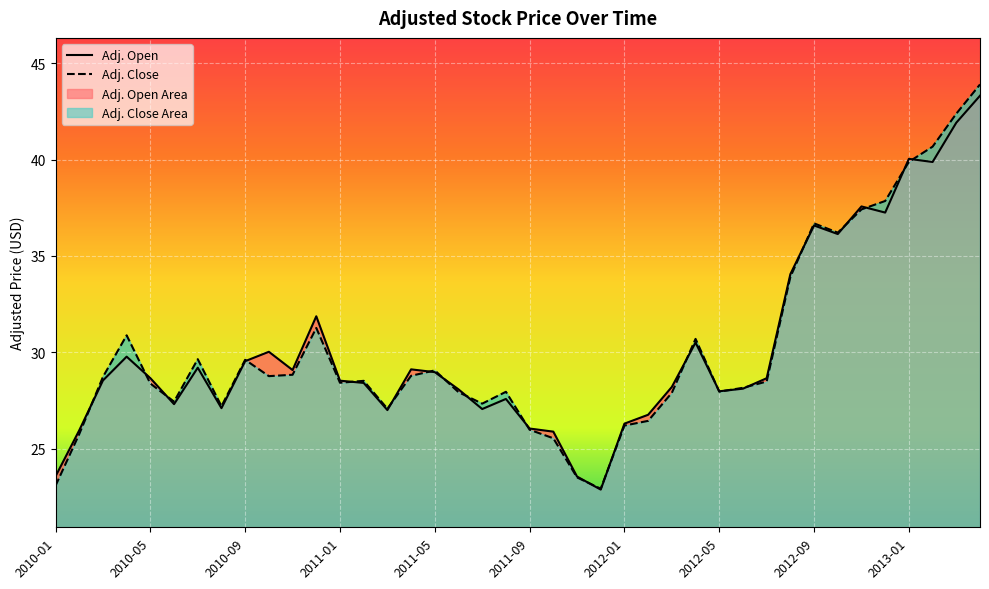

At which label does Adj. Open first exceed 28?

2010-03